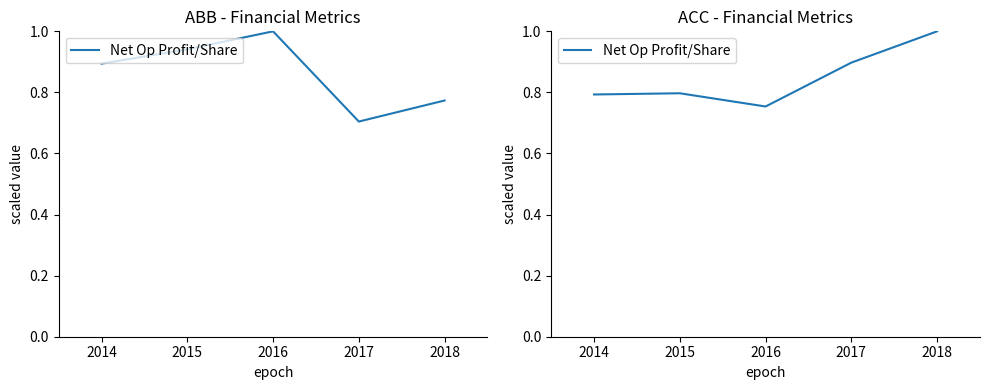

How many lines are shown in the chart?

1